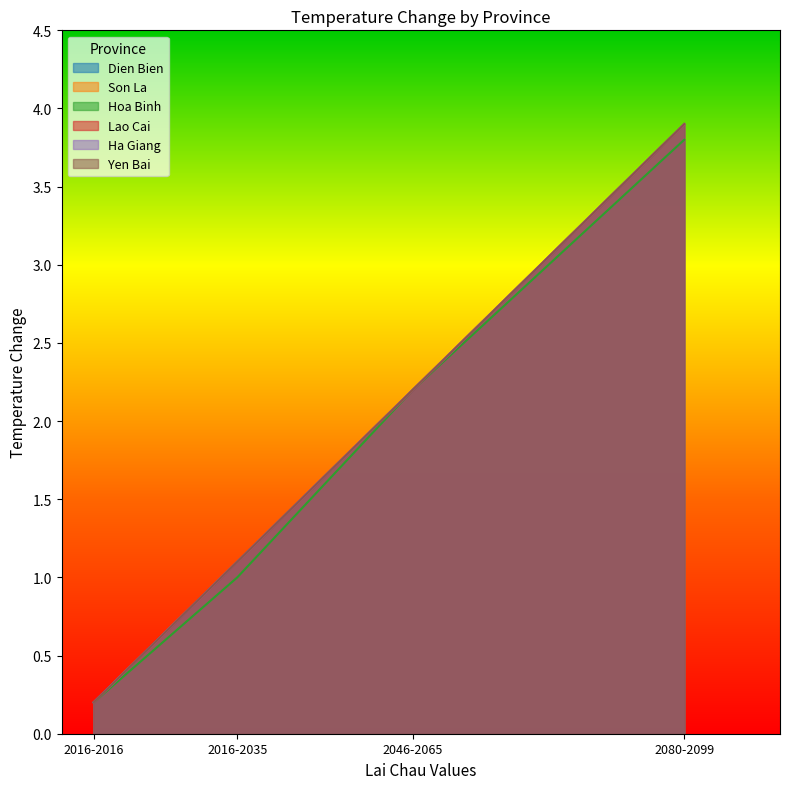

Is it true that Ha Giang equals 1.1 at 2016-2035?

True